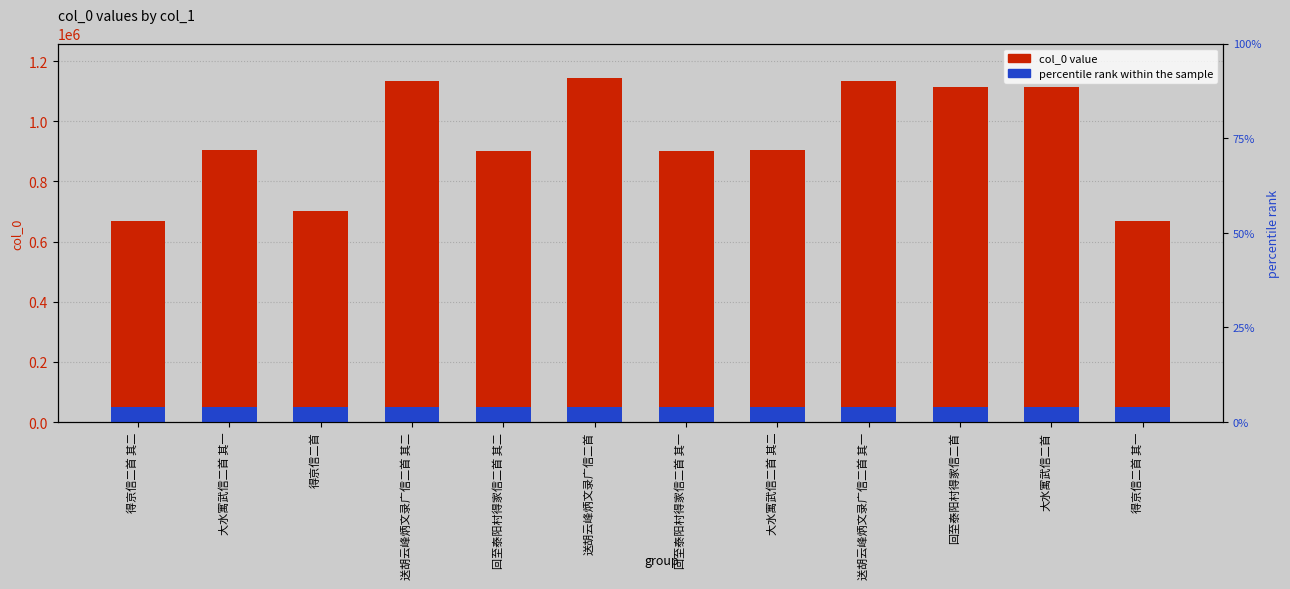

What is the lowest value of the col_0 series?

666865